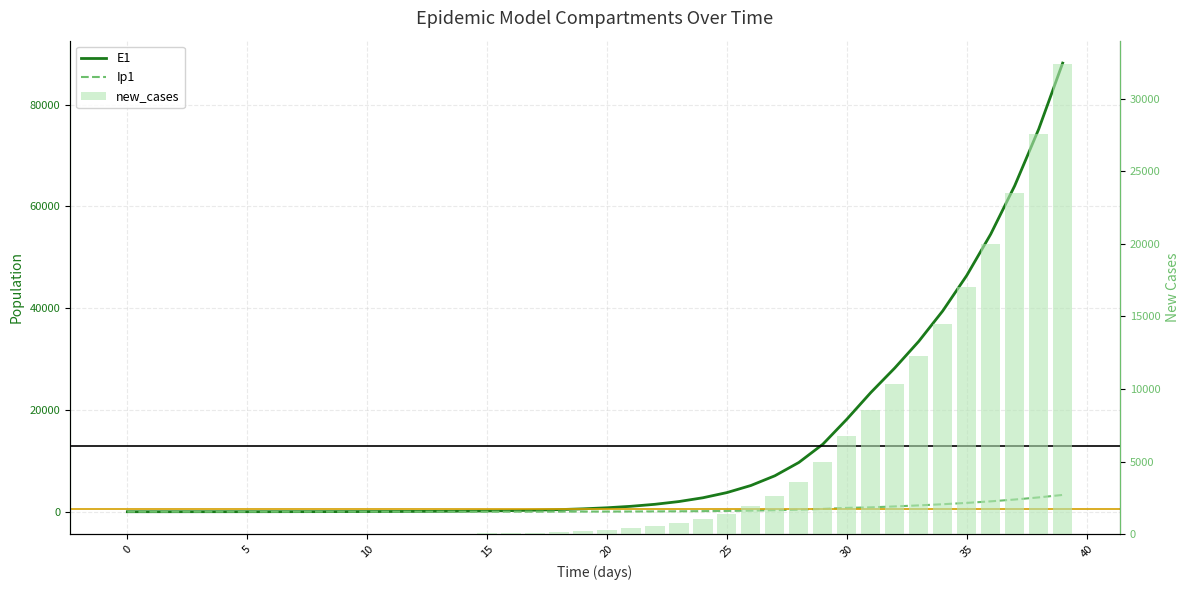

Rank the series by their maximum value, from highest to lowest.

E1, new_cases, Ip1